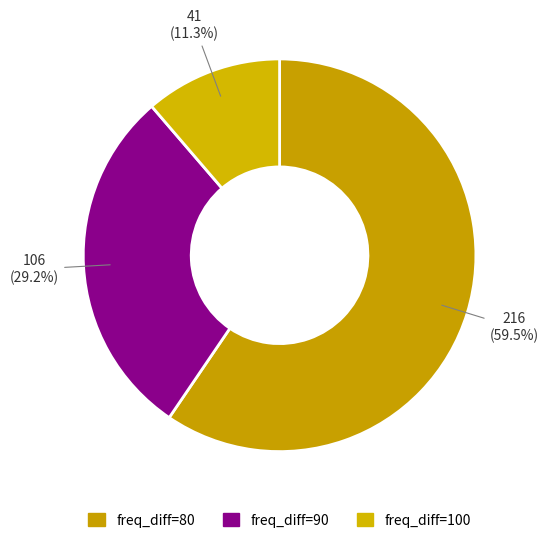

Rank the categories by value from highest to lowest.

freq_diff=80, freq_diff=90, freq_diff=100